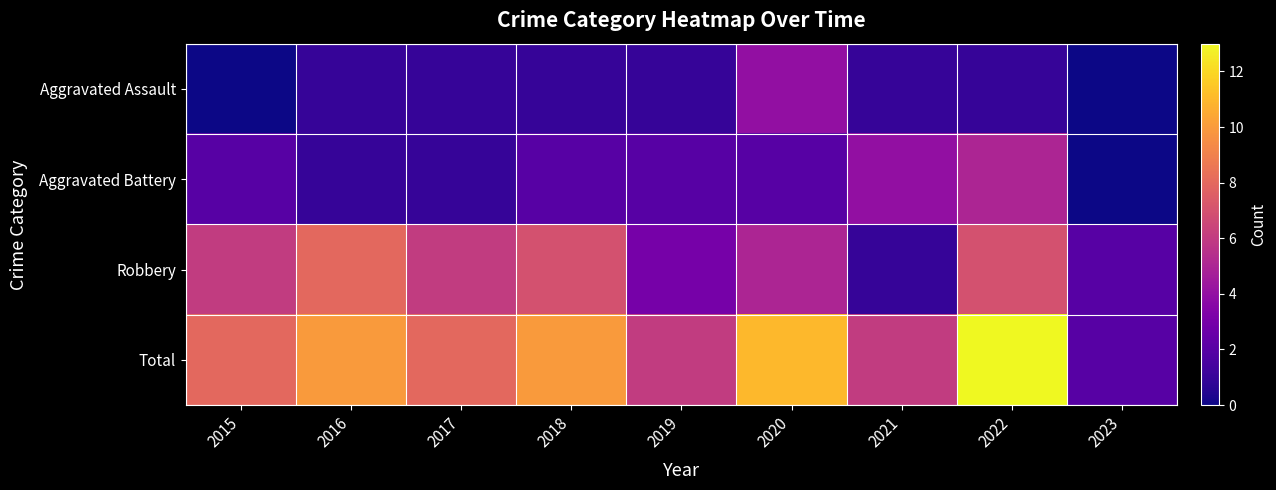

At which category is the sum across all series the highest?

2022